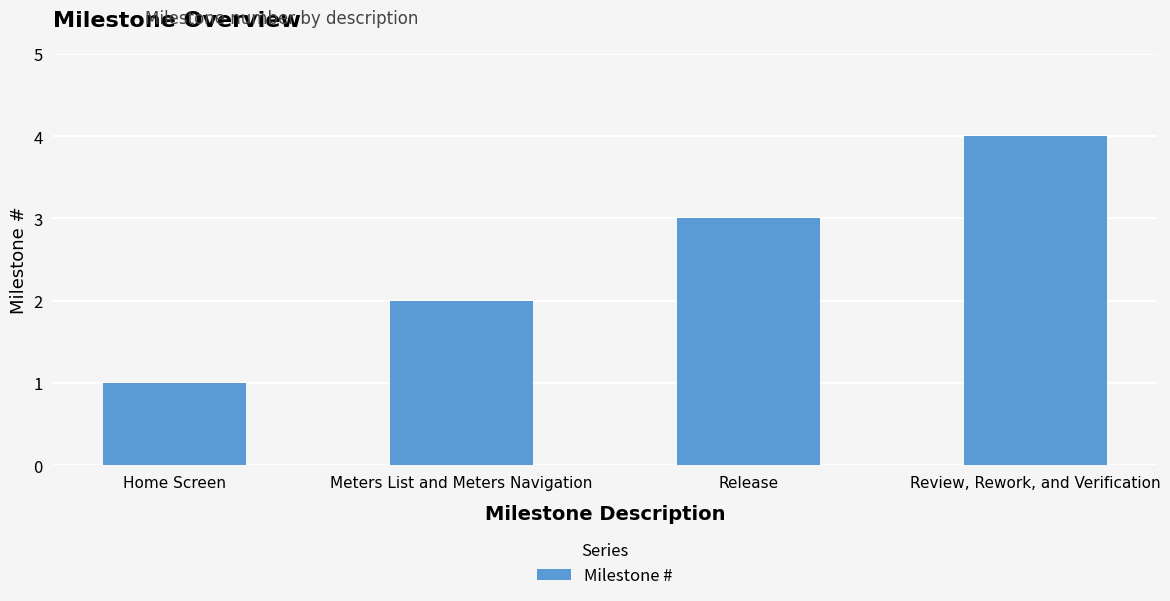

What is the value of the 2nd bar from the left?

2